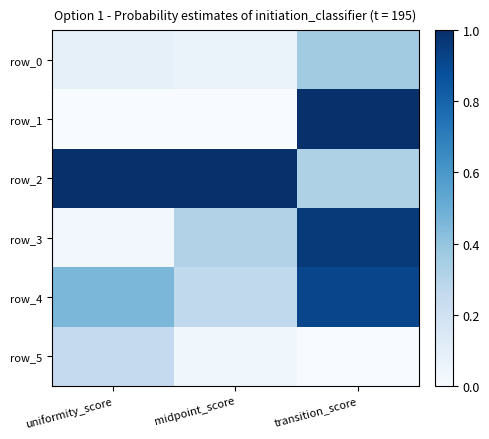

What is the total value across all series at midpoint_score?

1.7